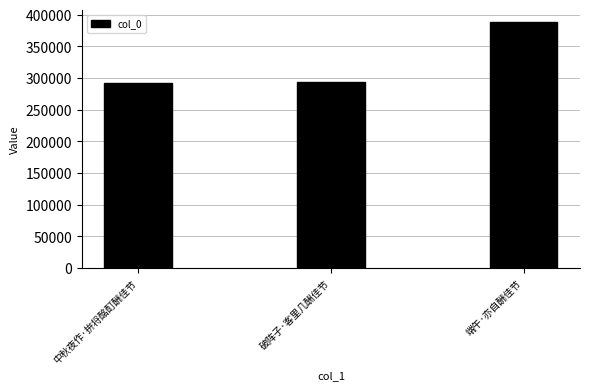

Approximately how many times larger is the value at 端午·亦自酬佳节 compared to 中秋夜作·拚将酩酊酬佳节?

1.3